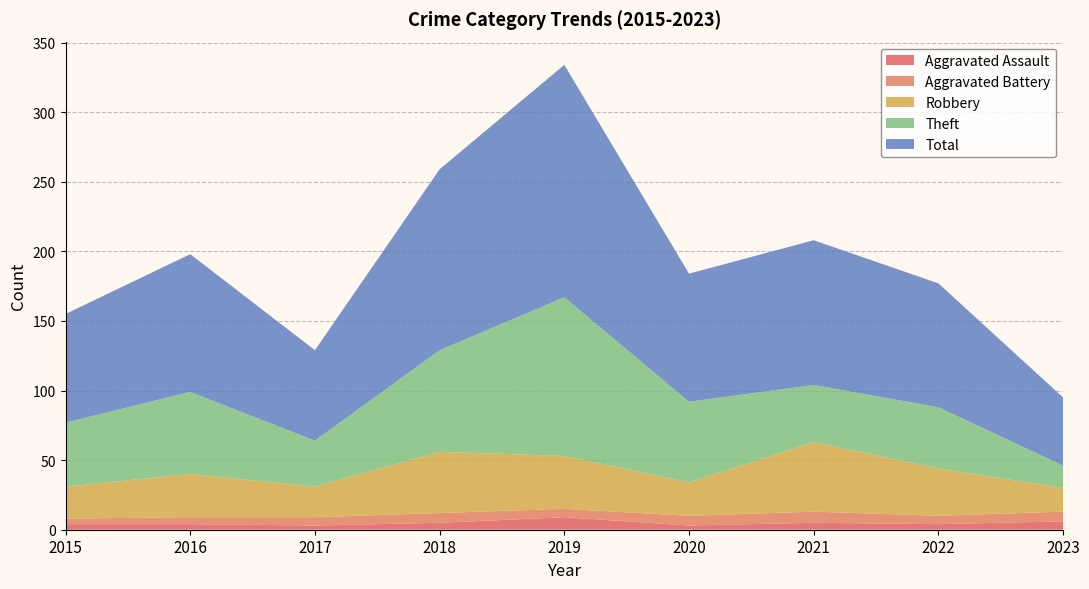

Reading left to right, transcribe all the data shown in this chart.

Aggravated Assault: 4	4	3	5	9	3	5	4	6
Aggravated Battery: 4	5	6	7	6	7	8	6	7
Robbery: 23	31	22	44	38	24	50	34	17
Theft: 46	59	33	73	114	58	41	44	16
Total: 78	99	65	130	167	92	104	89	49